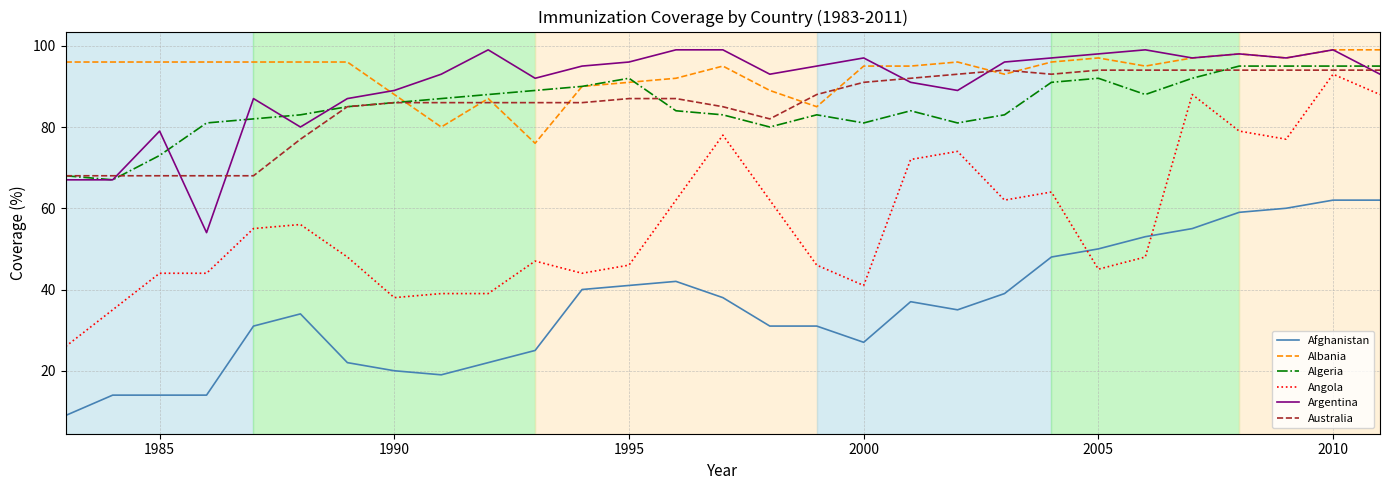

What is the average value of the Angola series?

57